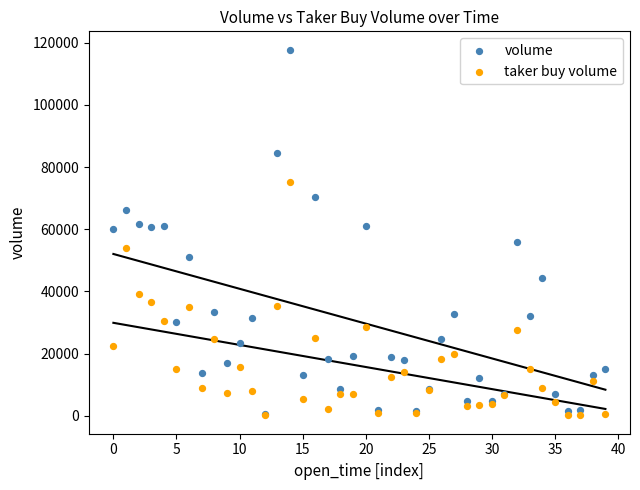

What are all the series names shown in the legend?

volume, taker buy volume